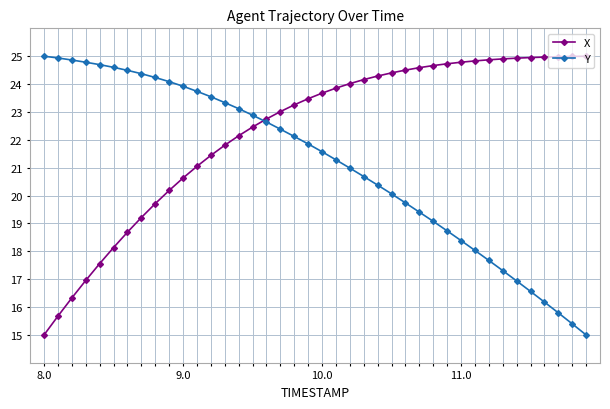

List the series in order of their overall mean, highest first.

X, Y